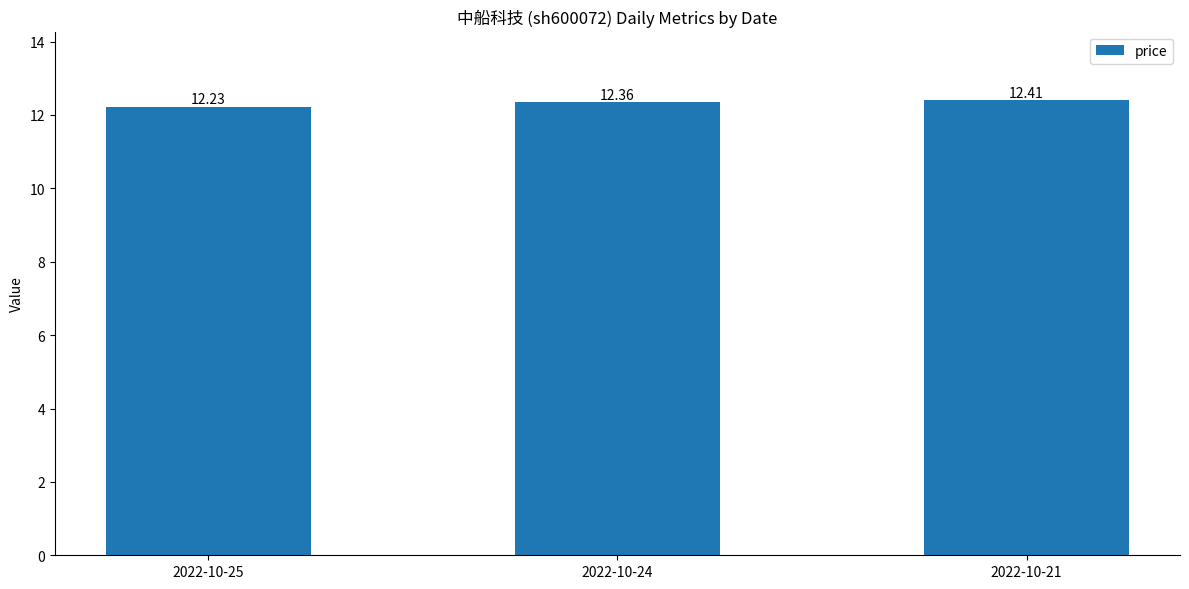

List the labels in order of value, largest first.

2022-10-21, 2022-10-24, 2022-10-25